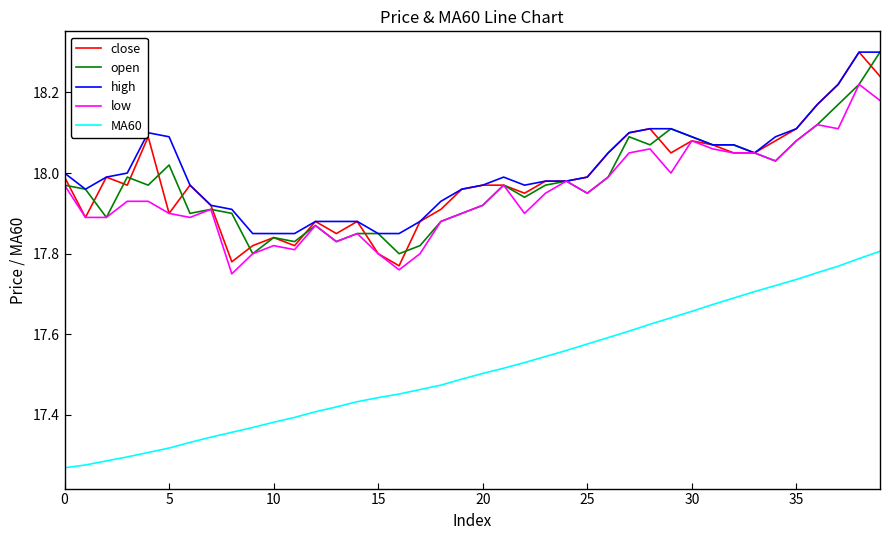

What is the maximum value shown in the chart?

18.3